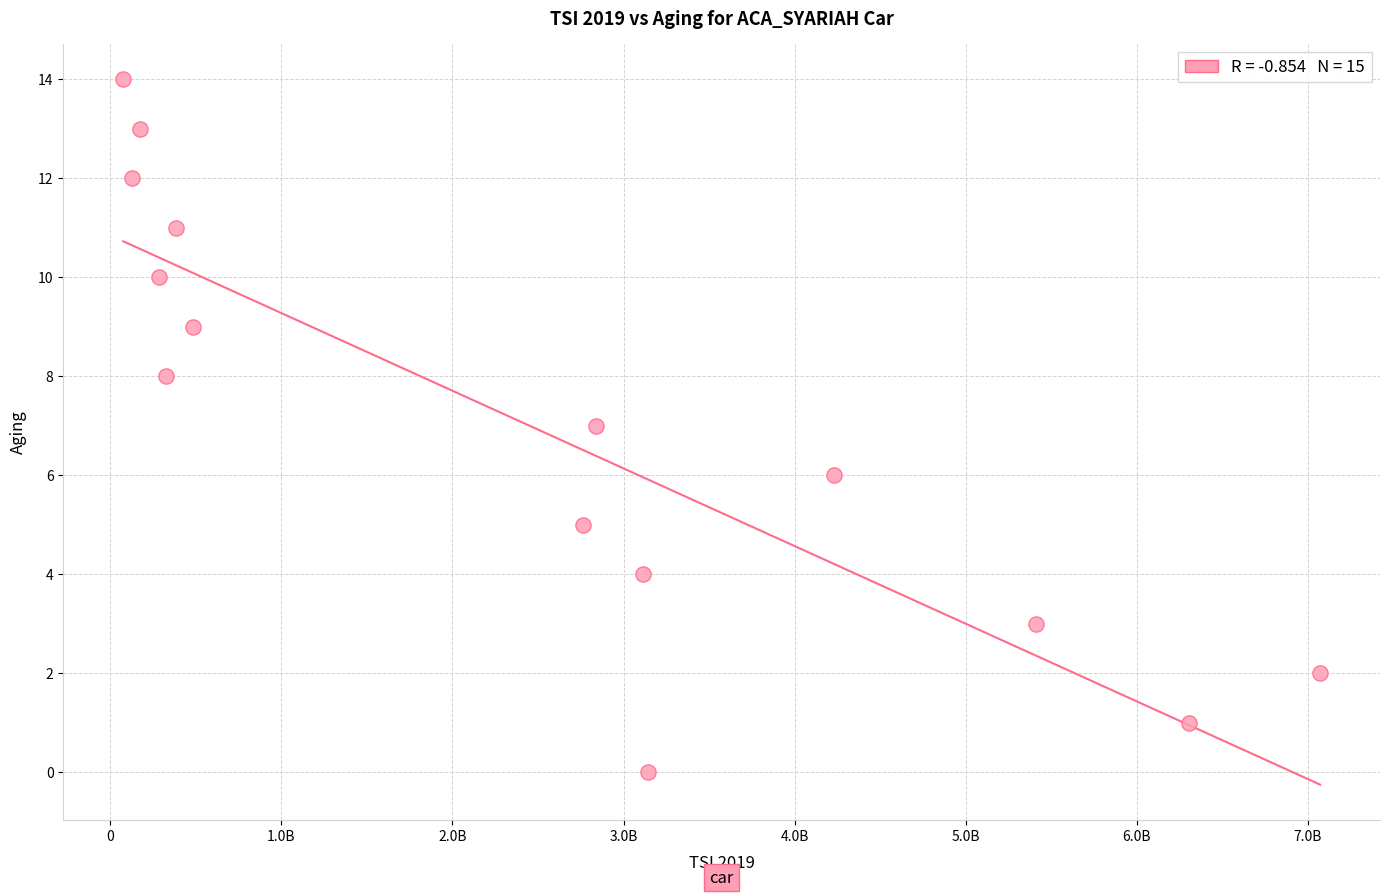

What is the range of Y values (max minus min)?

14